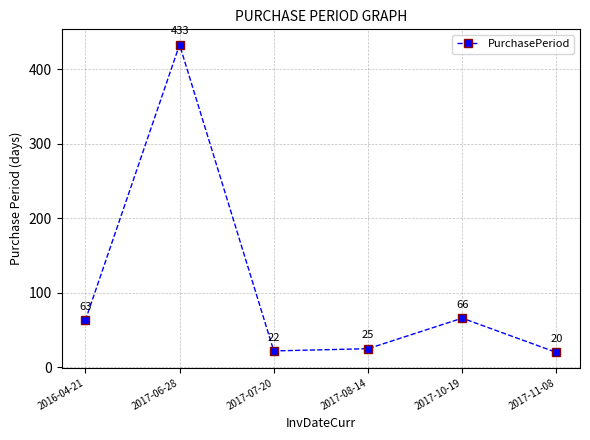

Rank the categories by value from highest to lowest.

2017-06-28, 2017-10-19, 2016-04-21, 2017-08-14, 2017-07-20, 2017-11-08